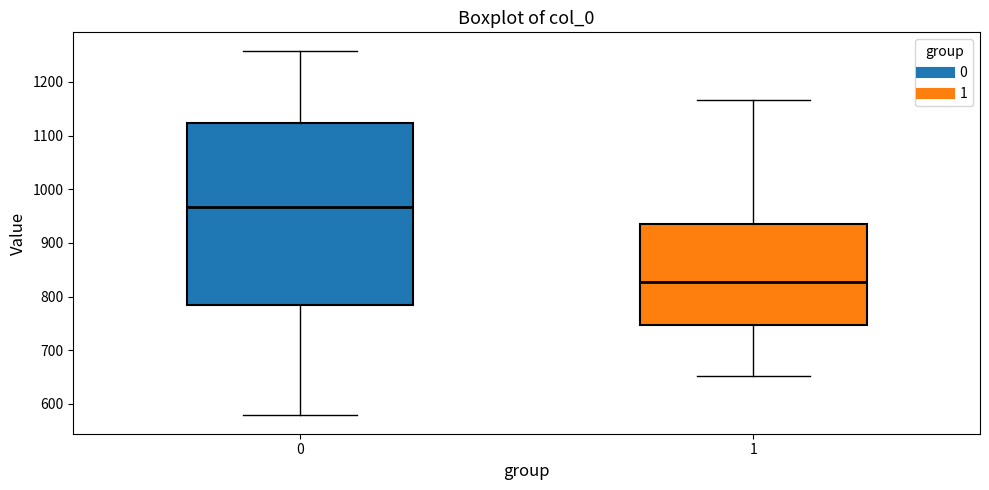

Where is the lower edge of the box at x = 0 on the y-axis? The values are not printed on the chart, so give them approximately, as read against the axis.

780